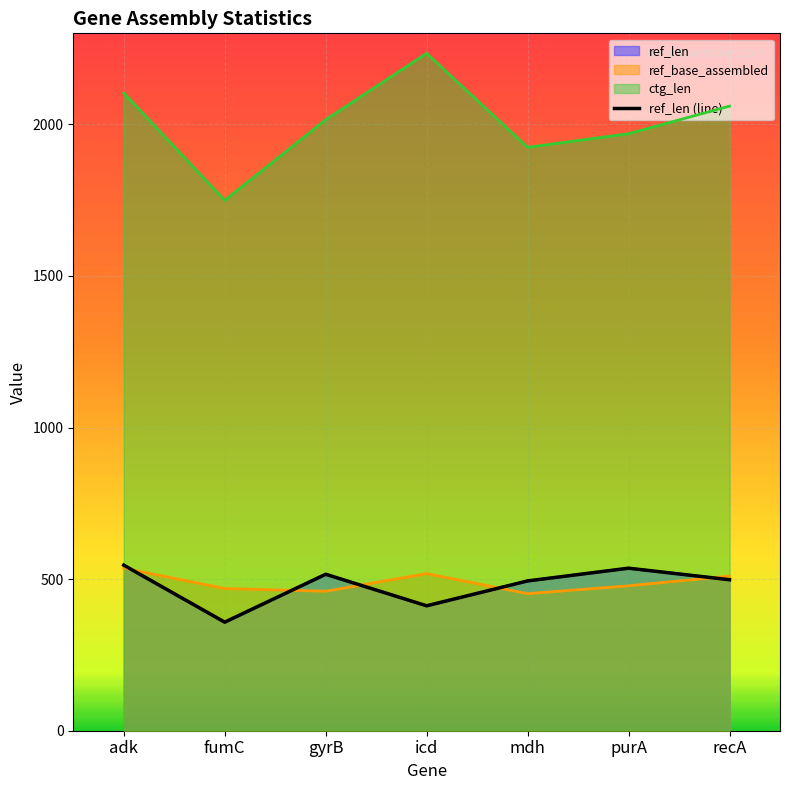

True or false: the data shows 498 at recA.

True